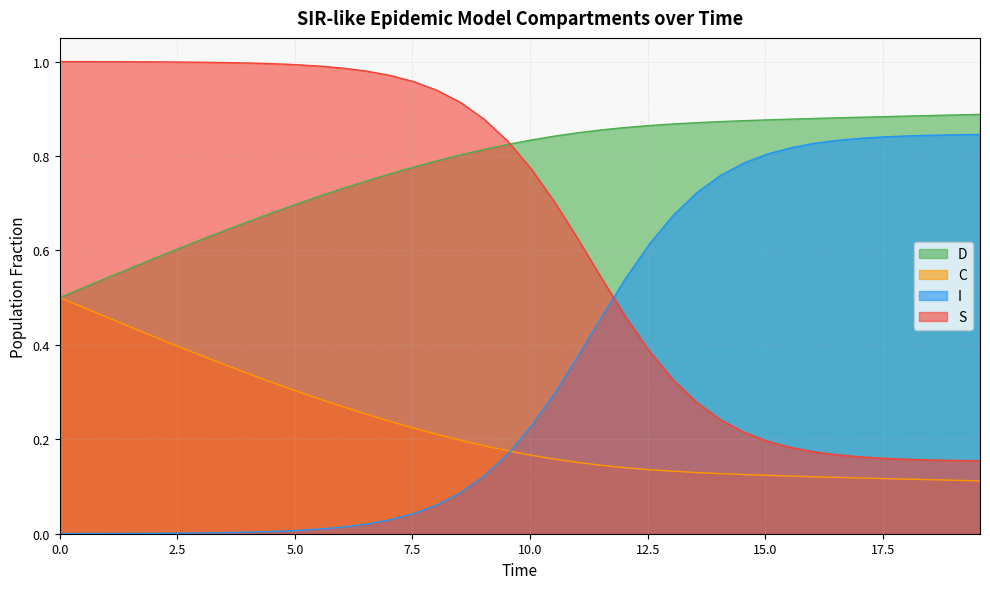

True or false: I and S cross at least once.

True